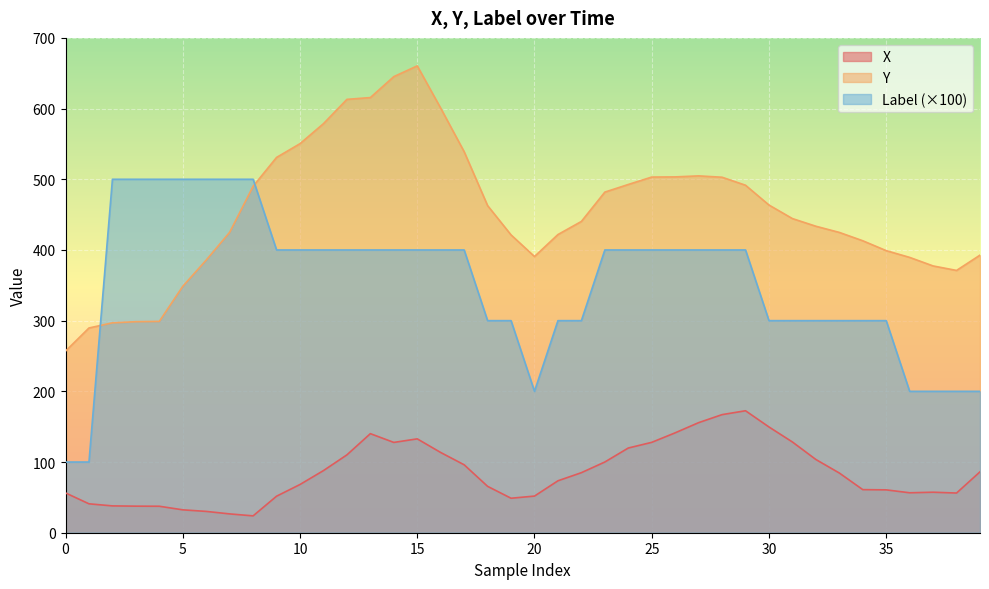

Between 10 and 19, which series saw the biggest shift?

Y